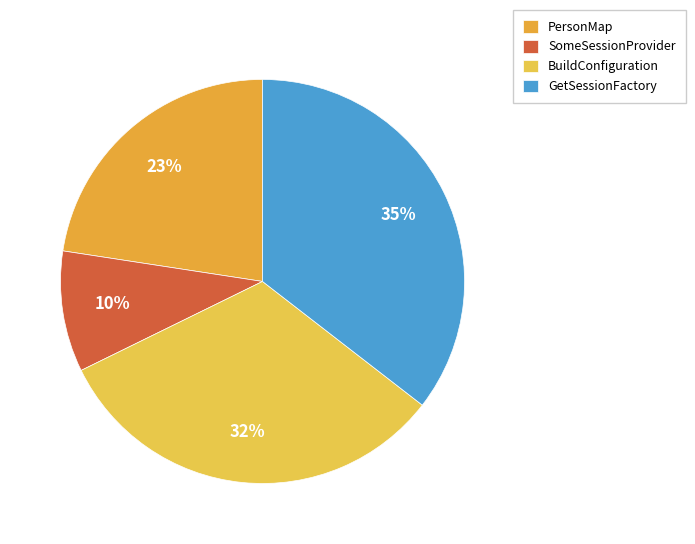

Does any single category account for the majority?

No